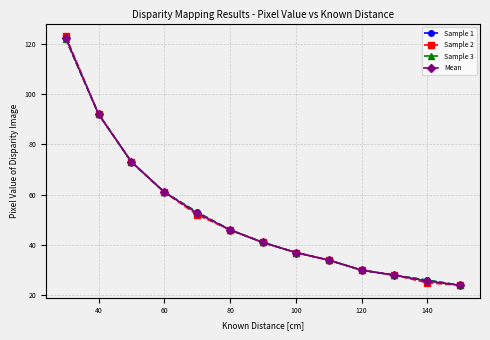

How many lines are shown in the chart?

4